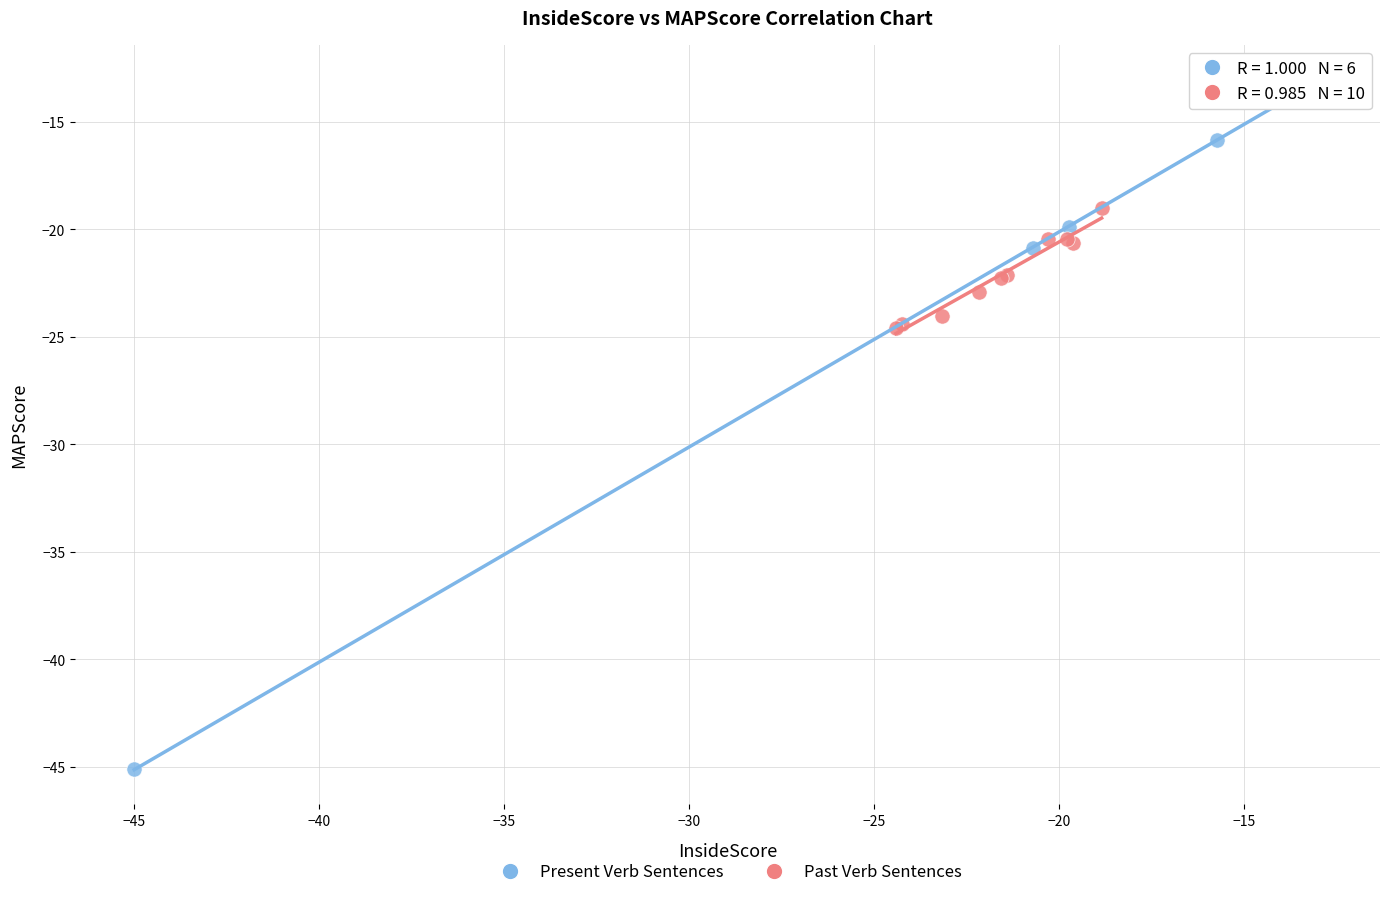

Which series contains the lowest Y value?

Present Verb Sentences